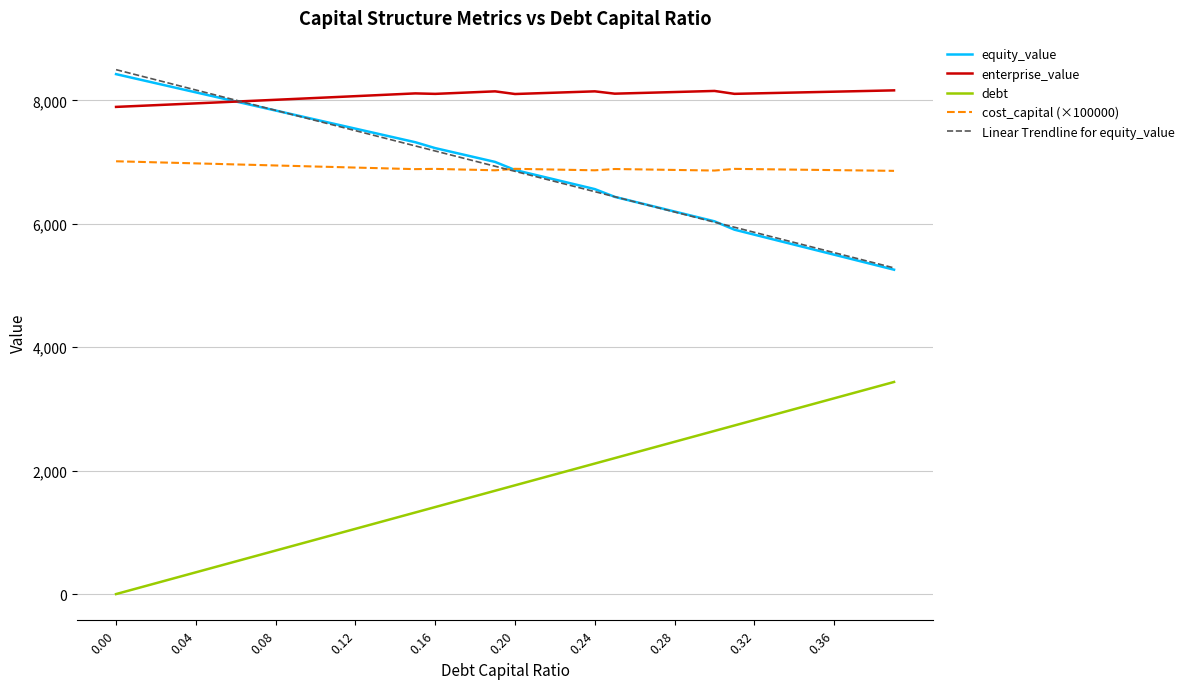

What is the highest value of the Linear Trendline for equity_value series?

8497.7